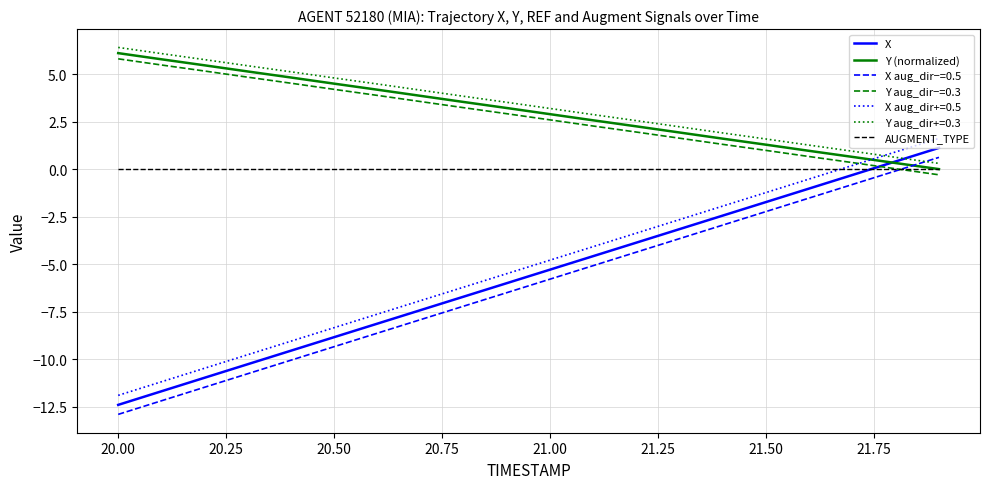

What is the greatest value displayed?

6.4